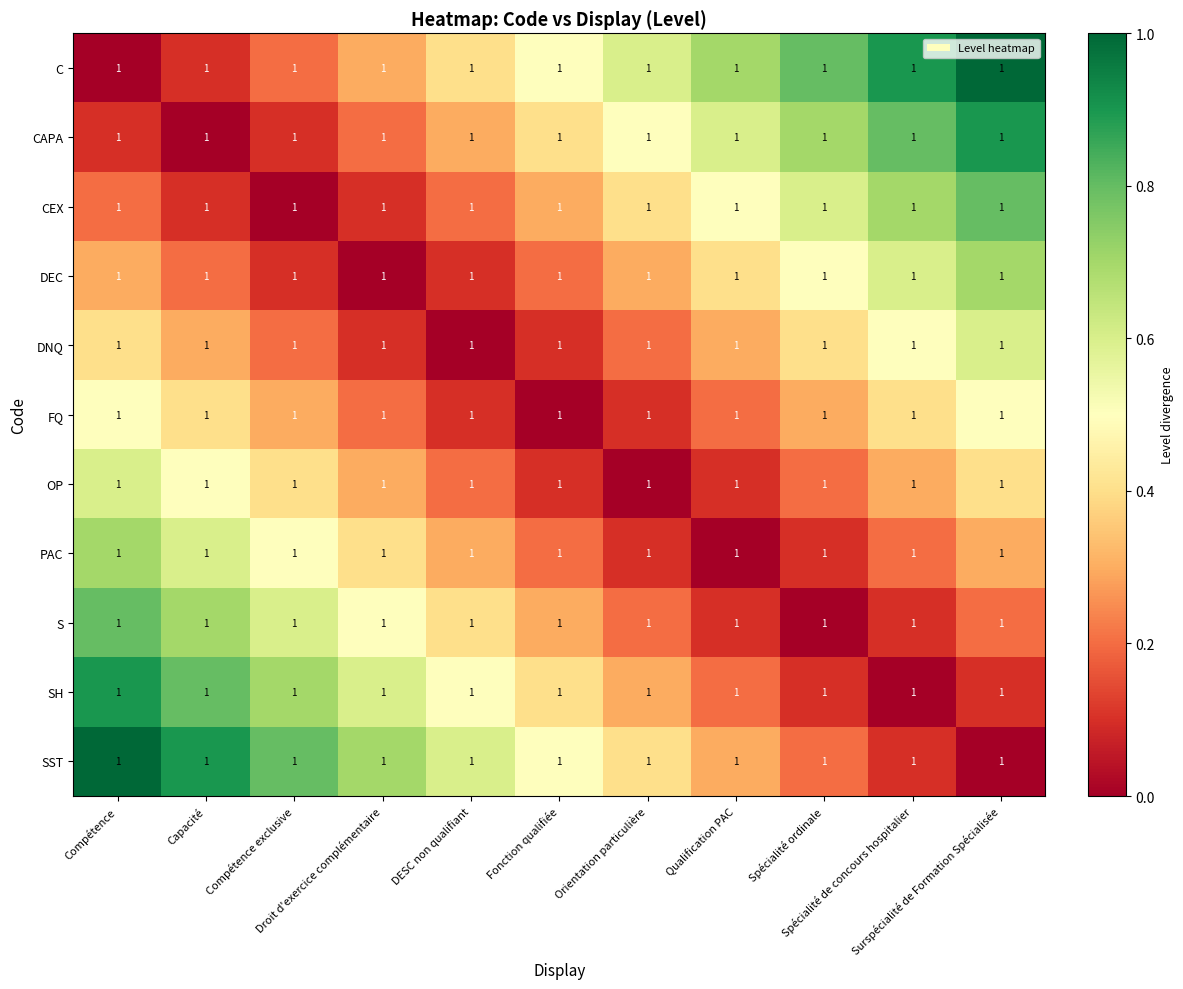

What is the difference between the DEC values at Droit d'exercice complémentaire and Spécialité ordinale?

0.5